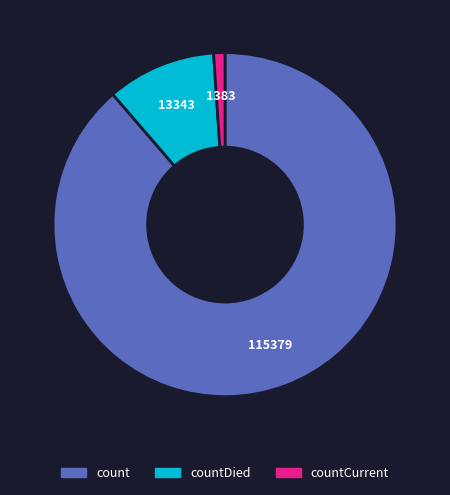

Which slice represents more than half of the pie?

count